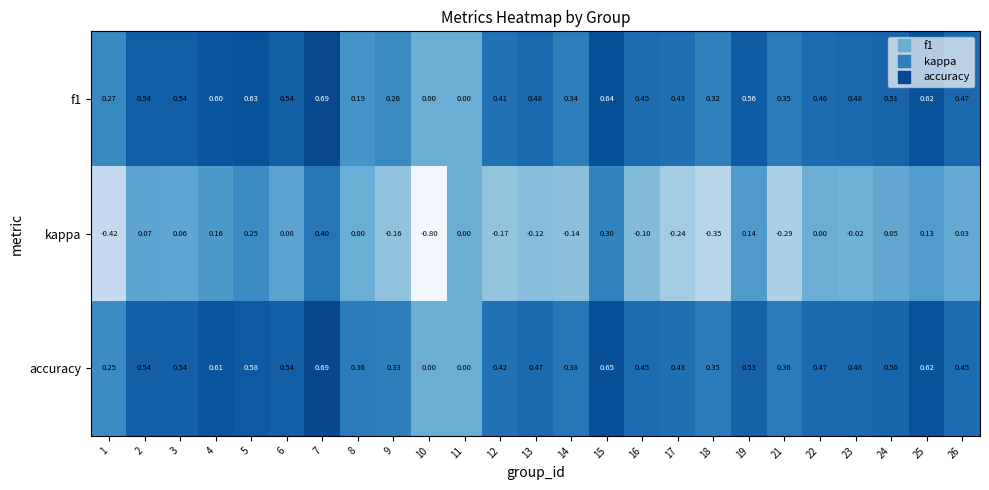

Which series has the largest total across all categories?

accuracy